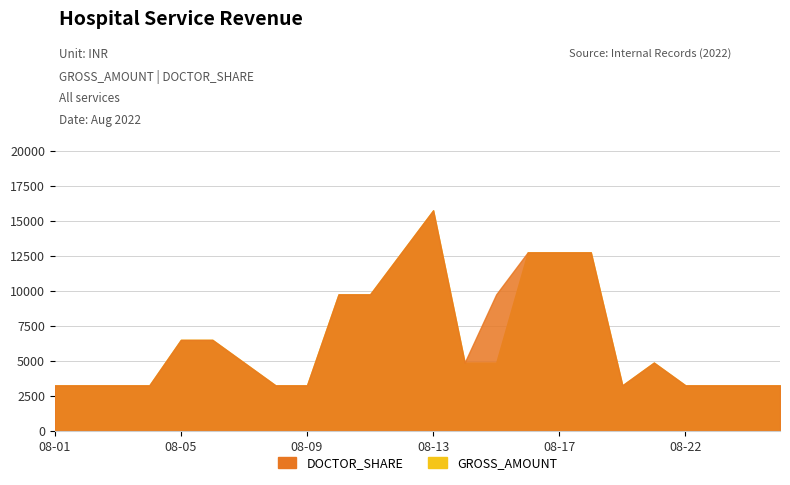

At which label does GROSS_AMOUNT reach its peak?

2022-08-13